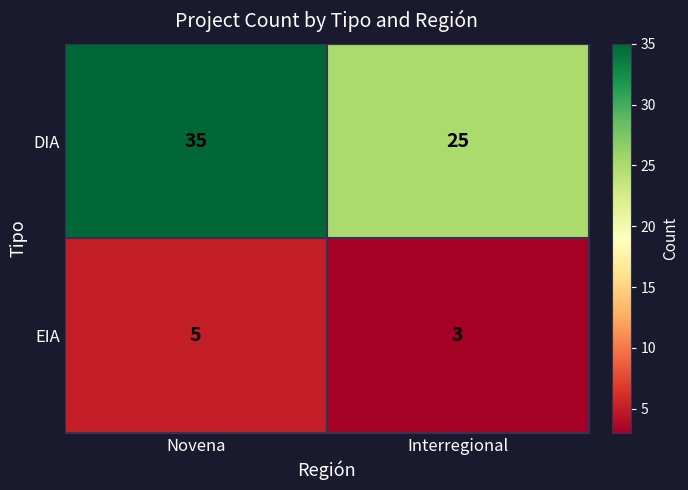

What is the average value of the DIA series?

30